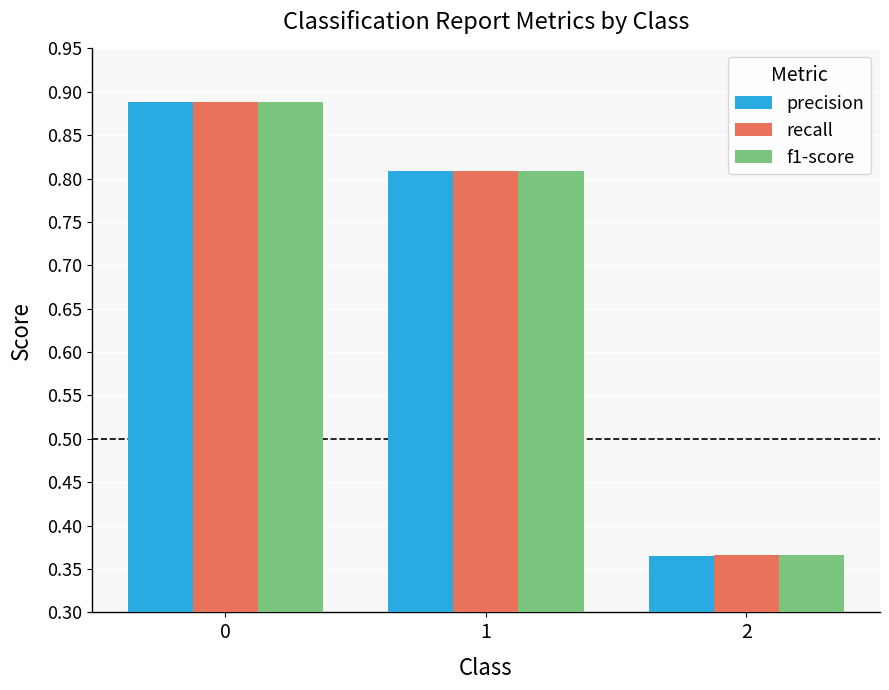

What is the sum of the recall values at 0 and 1?

1.7